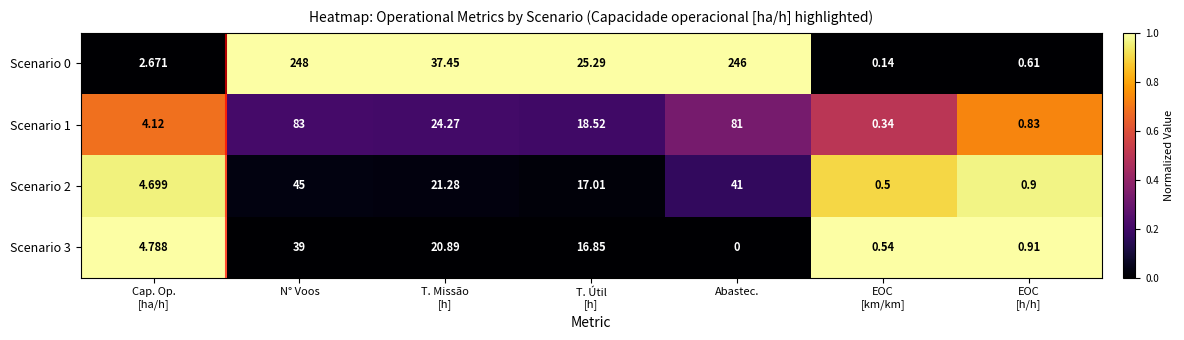

Where does the Scenario 2 series first go above 17?

N° Voos